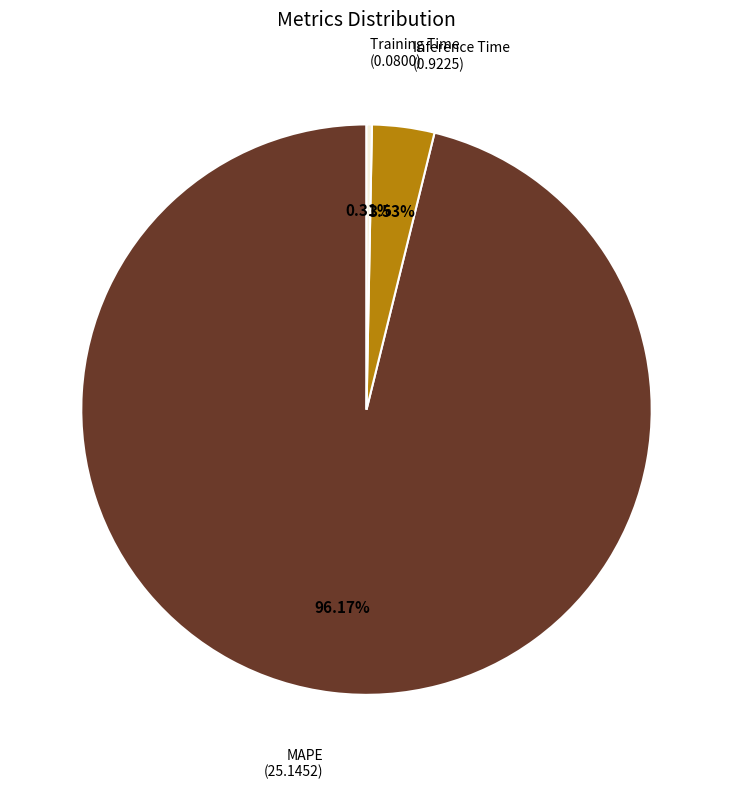

Is there a majority slice in this chart?

Yes